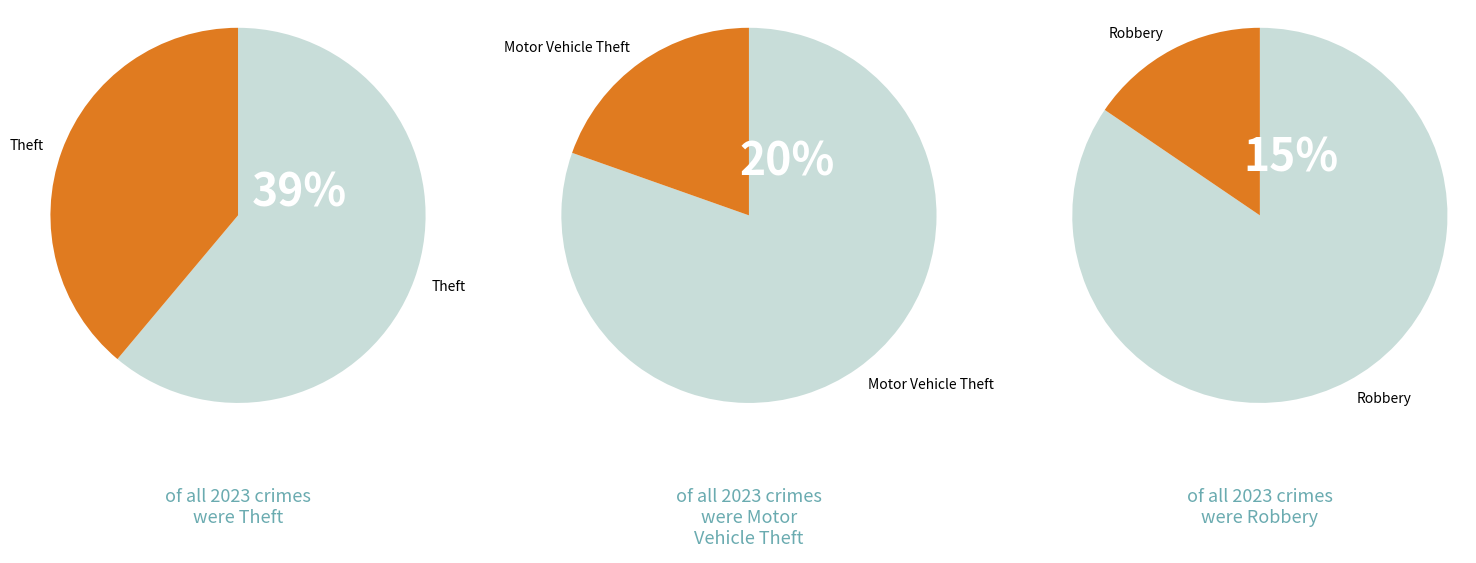

True or false: Criminal Sexual Assault accounts for 16% of the total.

False